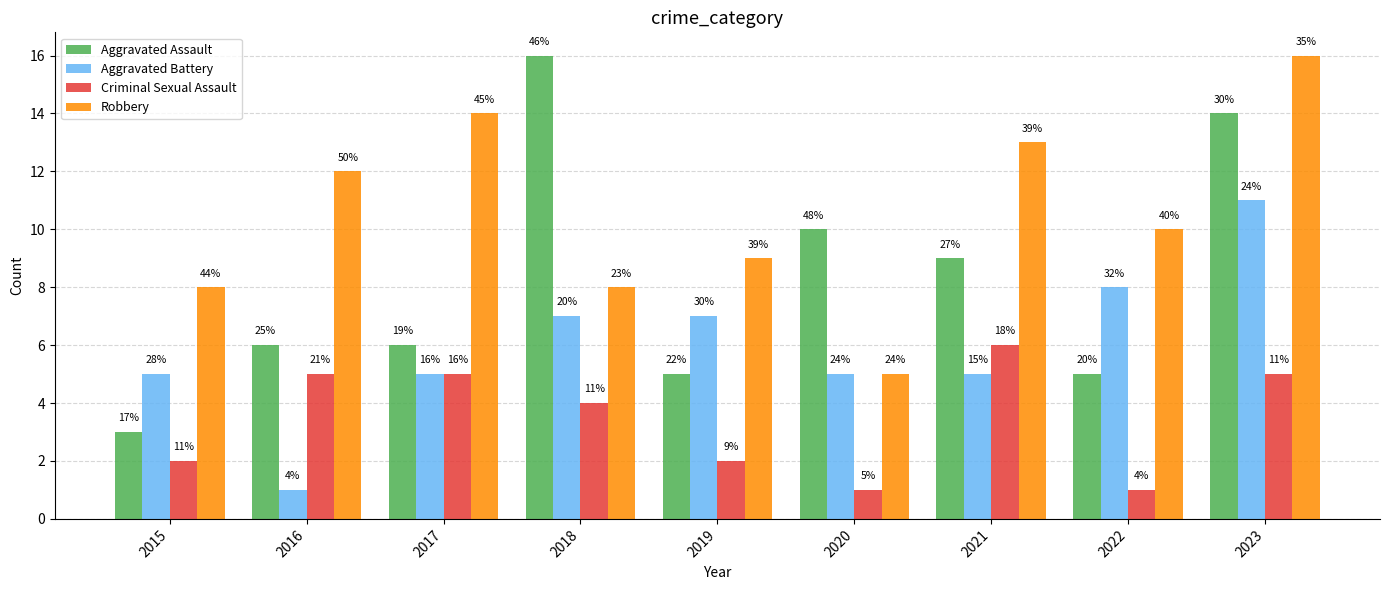

How many bars are there in each group?

4